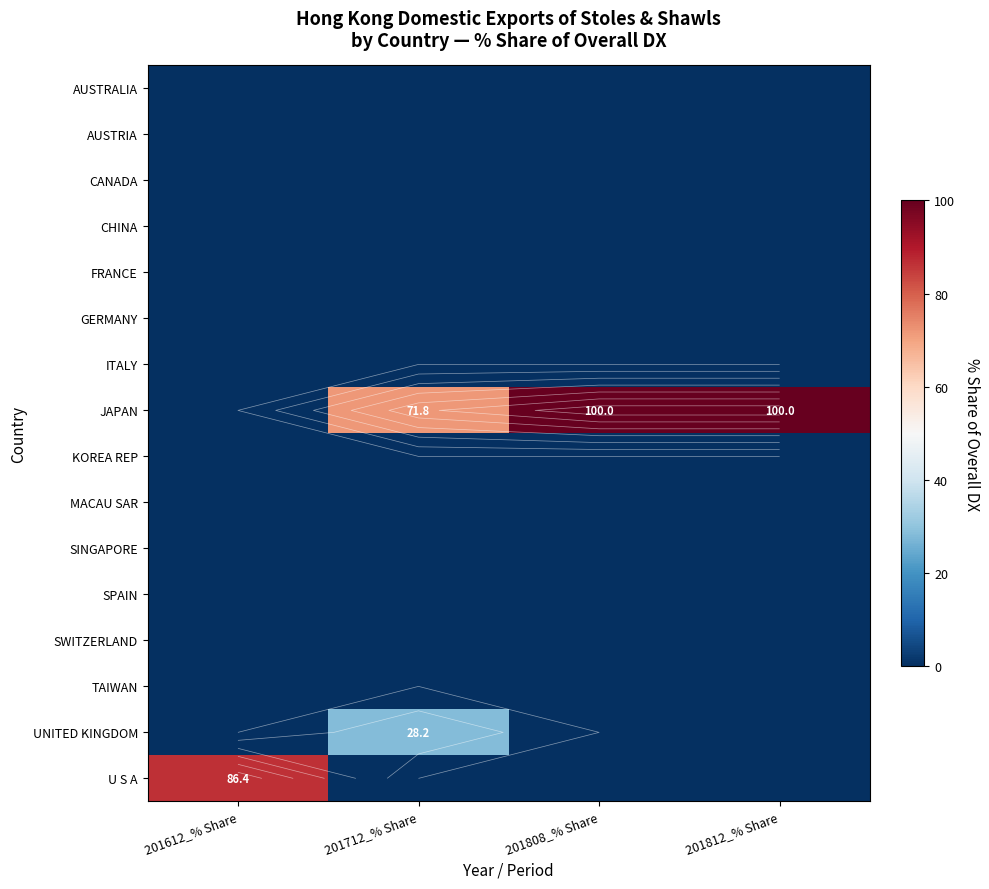

Which series has the widest spread of values?

JAPAN